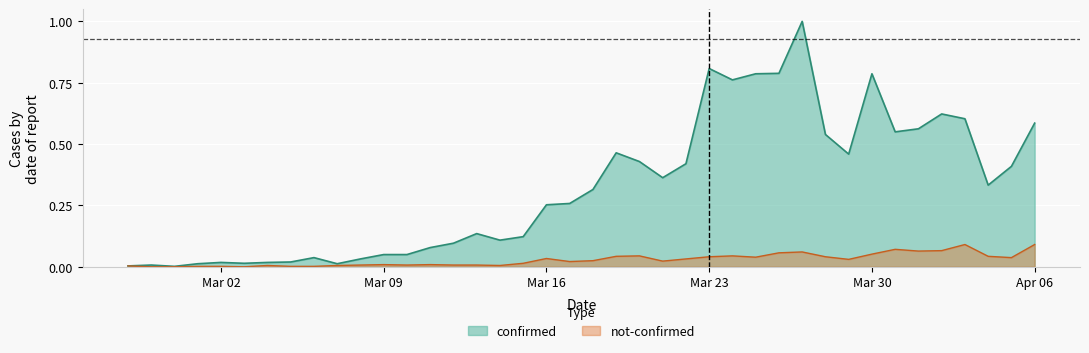

True or false: confirmed and not-confirmed intersect in this chart.

False